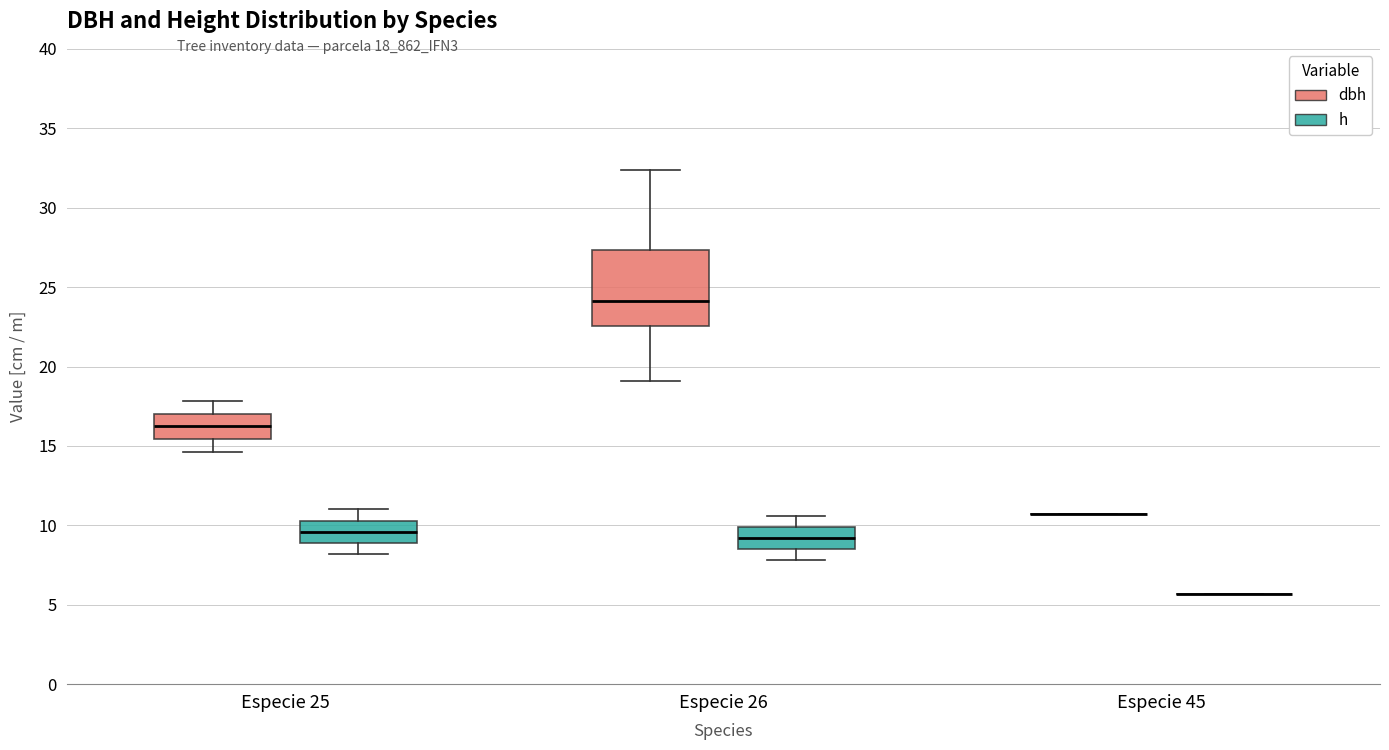

Where is the upper edge of the box for Especie 25 (h) on the y-axis? The values are not printed on the chart, so give them approximately, as read against the axis.

10.5